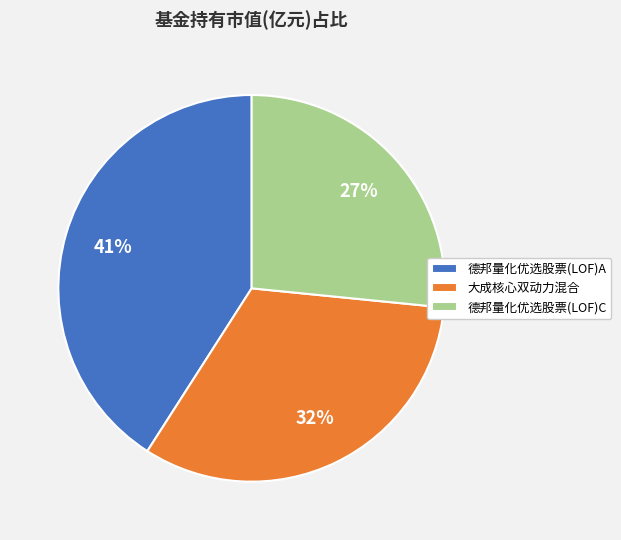

Is it true that 德邦量化优选股票(LOF)C is 20% of the pie?

False